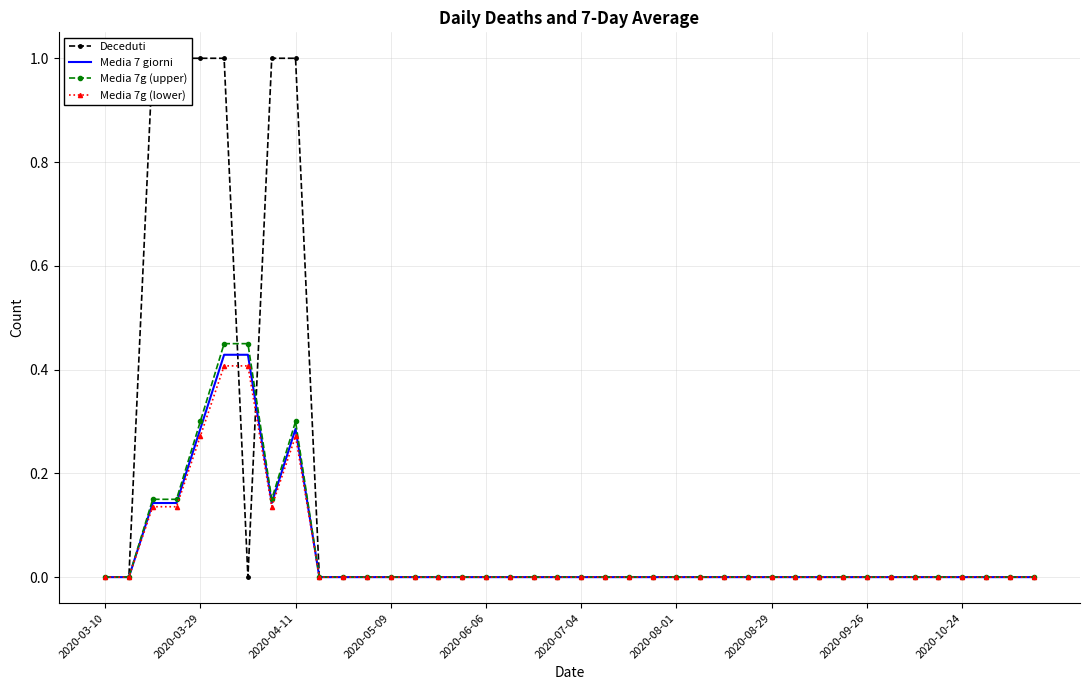

True or false: Media 7g (lower) and Media 7g (upper) intersect in this chart.

False